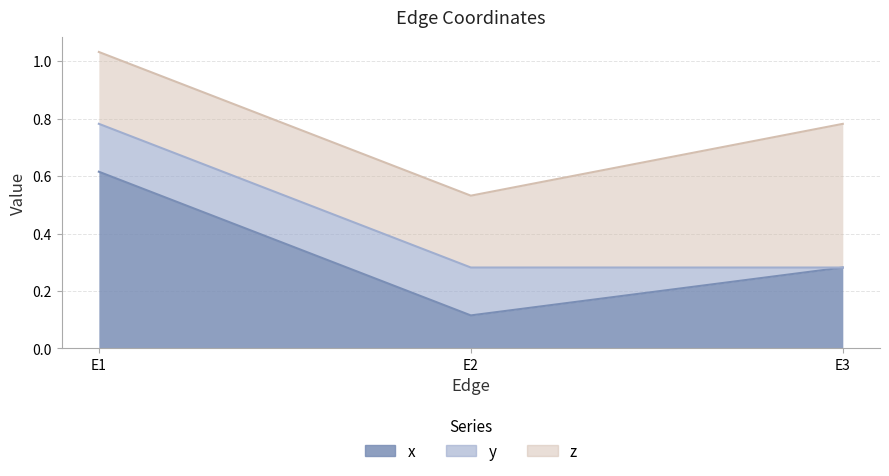

What are all the series names shown in the legend?

x, y, z